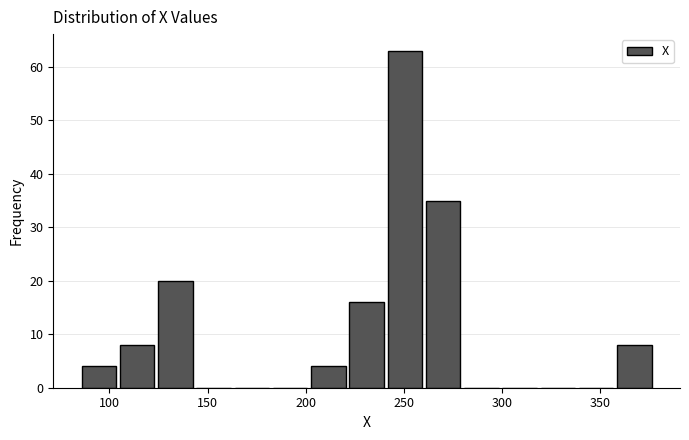

Around what value on the x-axis is the tallest bar? Give the approximate position of its centre, as read against the axis.

250